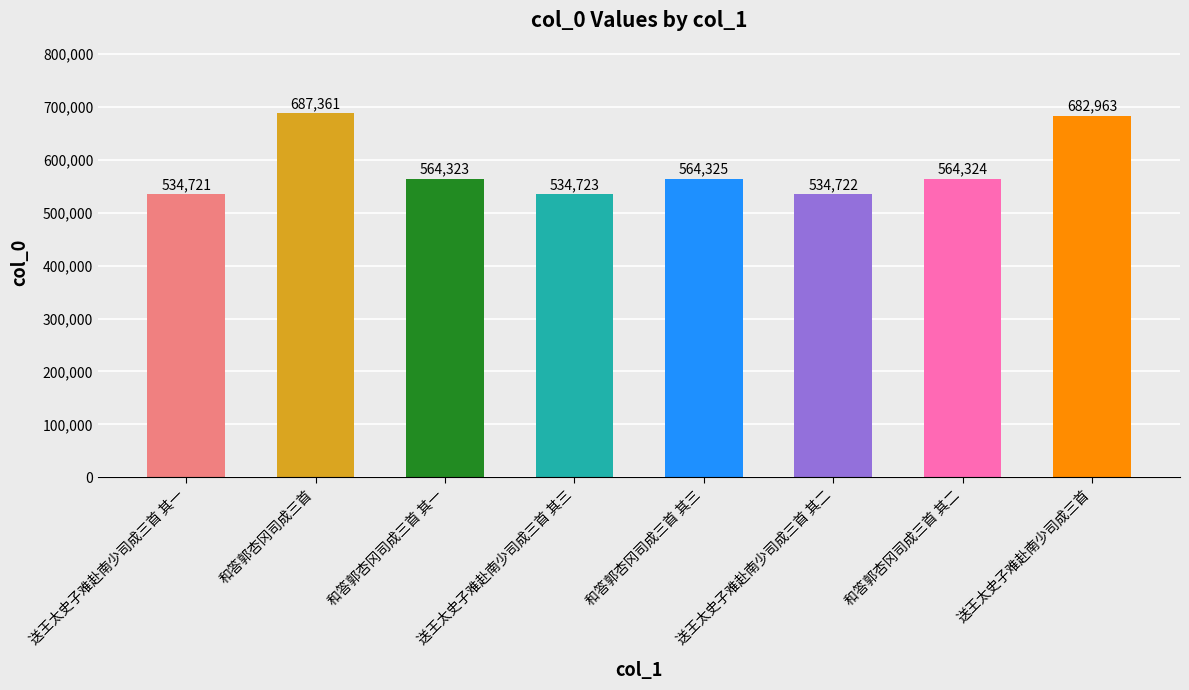

What is the maximum value shown in the chart?

687361